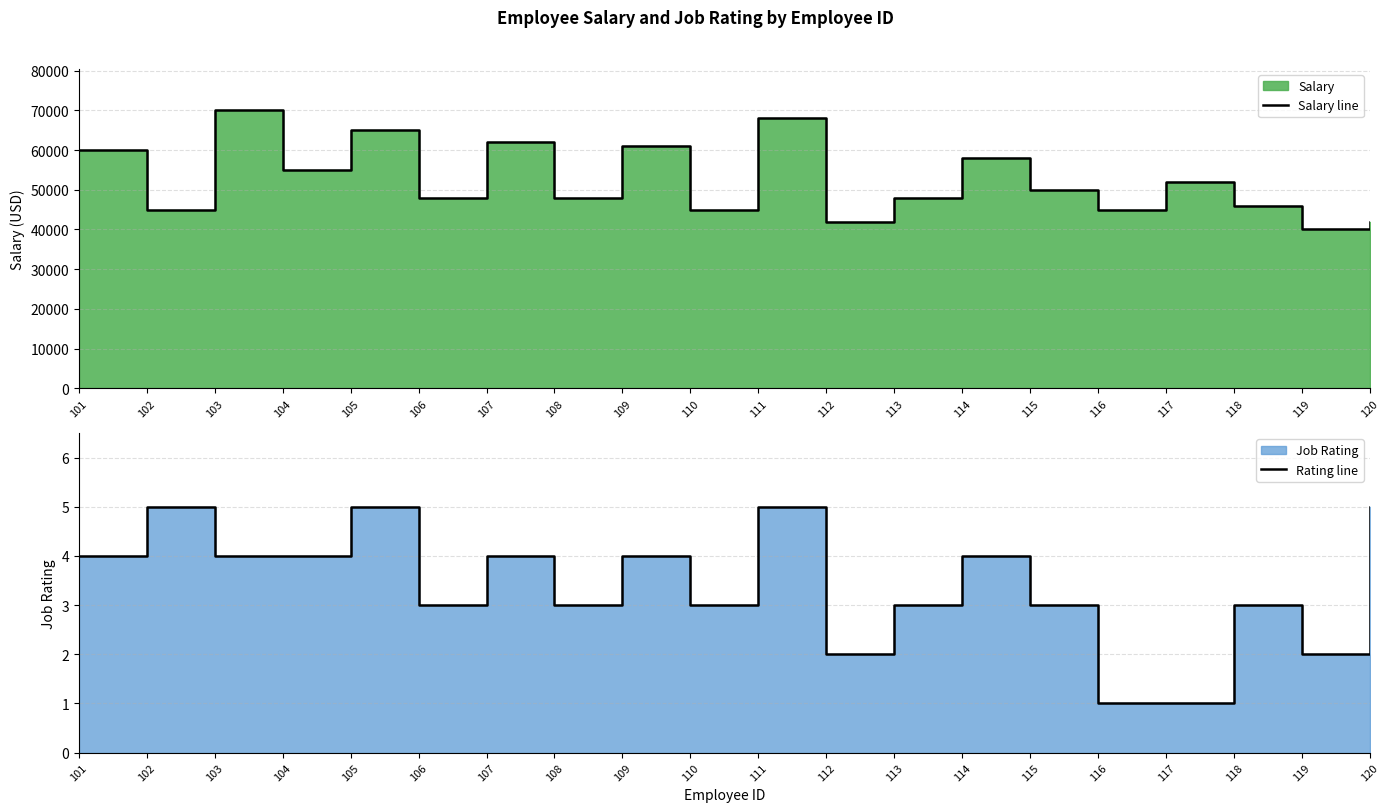

Is it true that Rating line equals 3 at 111?

False